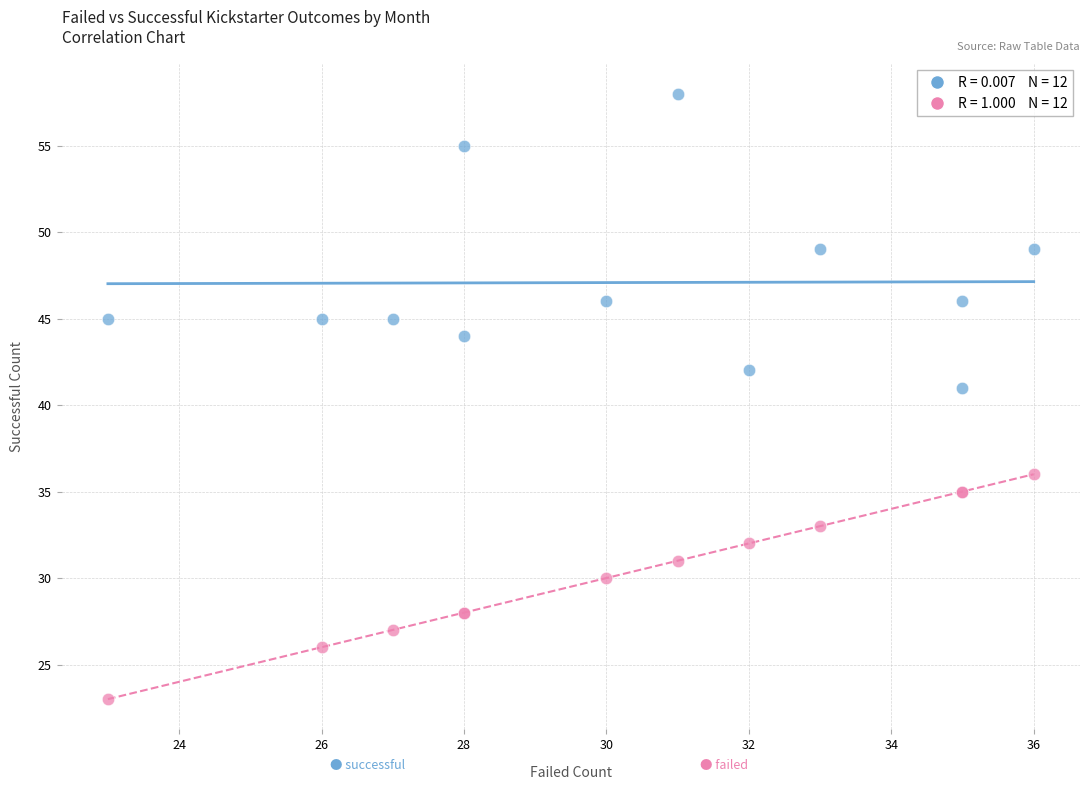

Across all series, what Y value is closest to 40?

41